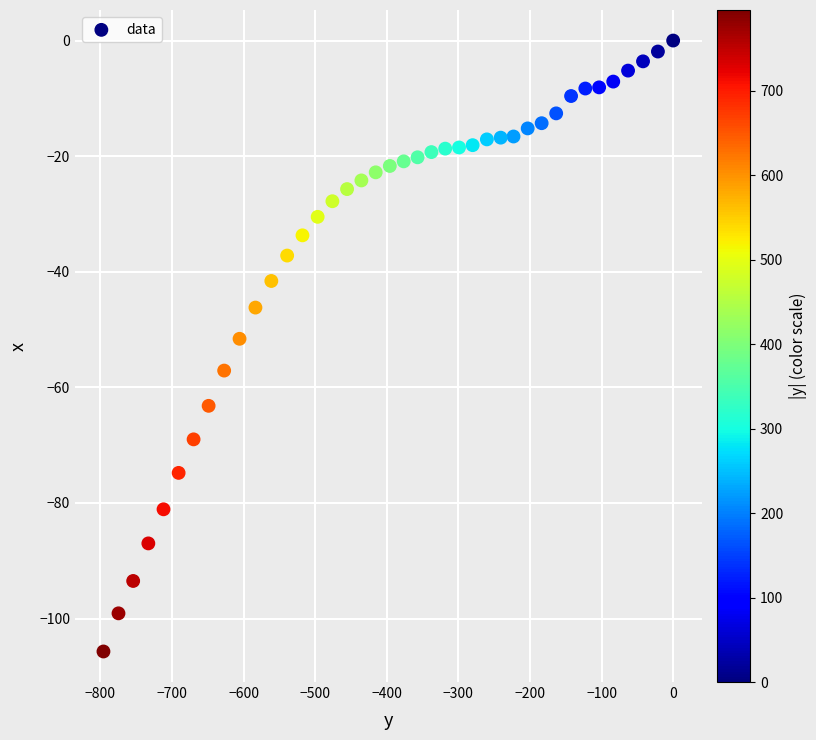

What is the range of Y values (max minus min)?

105.7